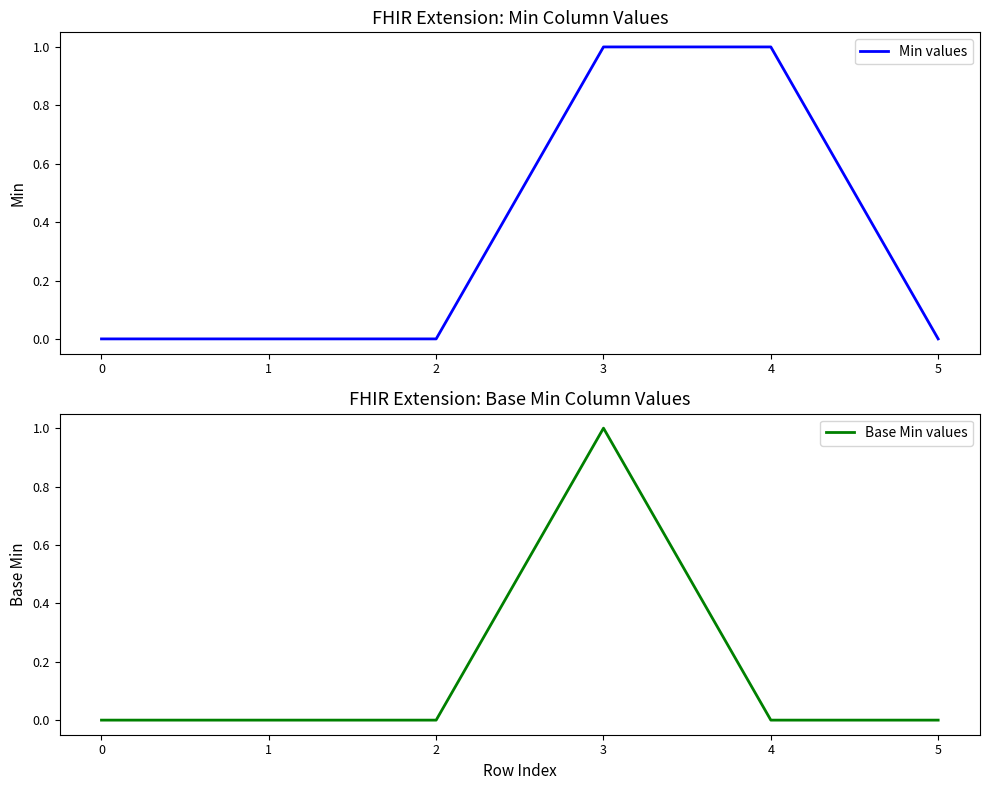

What is the maximum value for Min values?

1